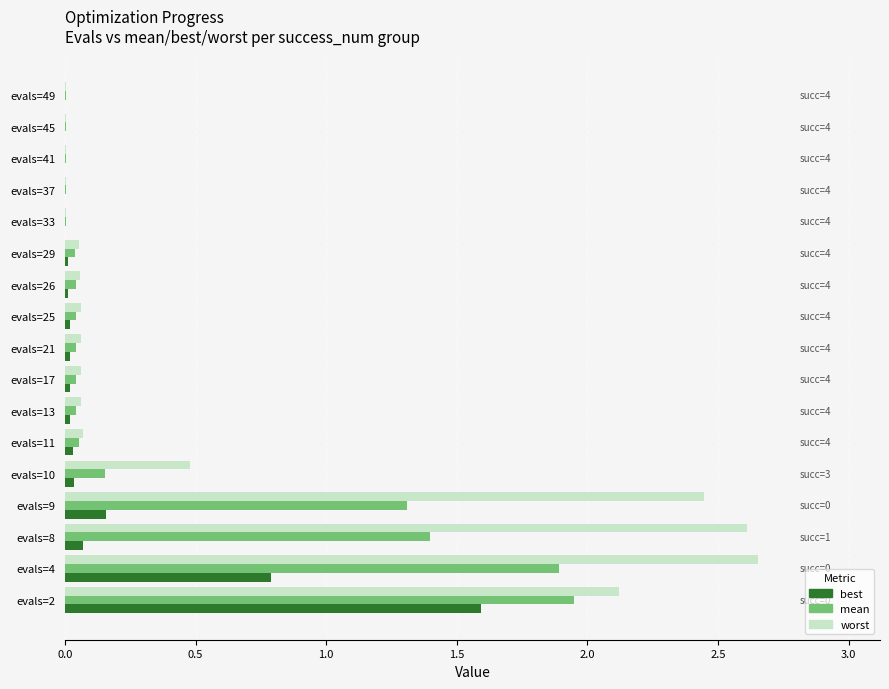

Is it true that worst equals 4.7 at evals=8?

False